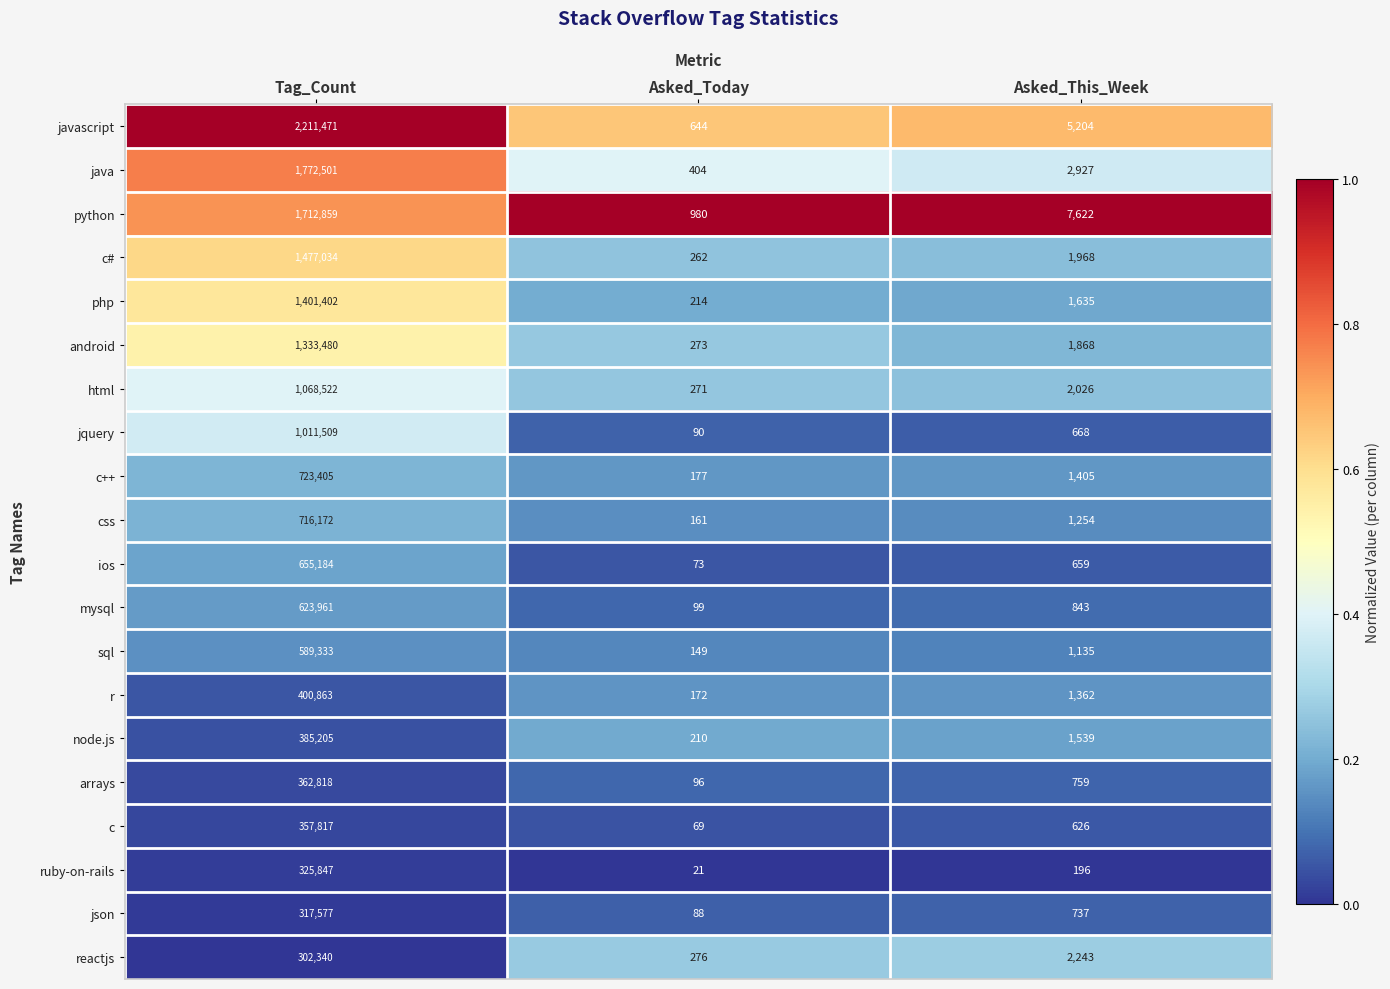

What is the difference between the maximum and second lowest values in the node.js series?

383666